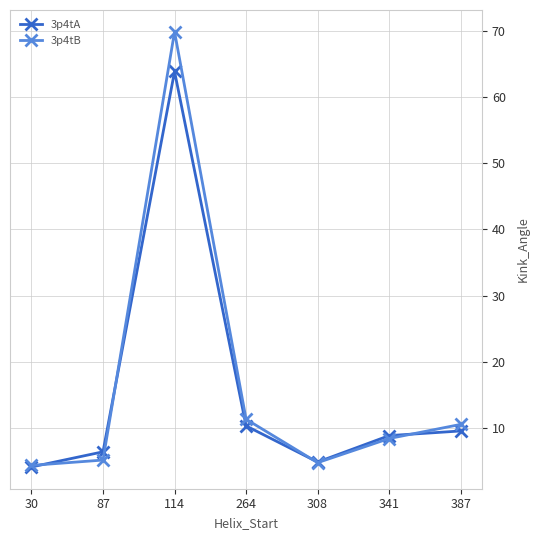

How many values in the 3p4tA series exceed 8?

4